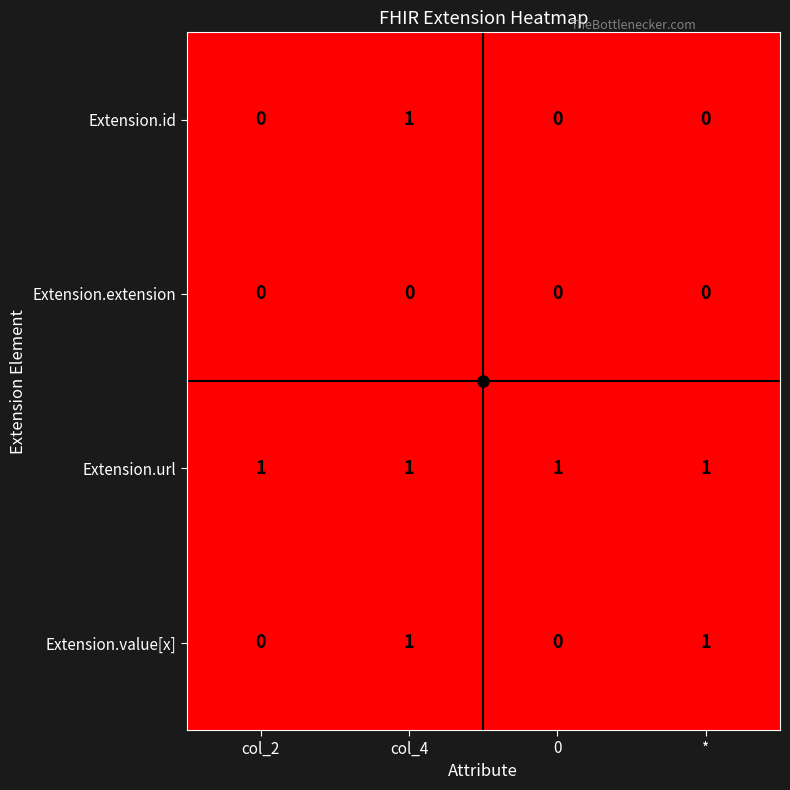

Count the Extension.id values in the range 0 to 1.

4